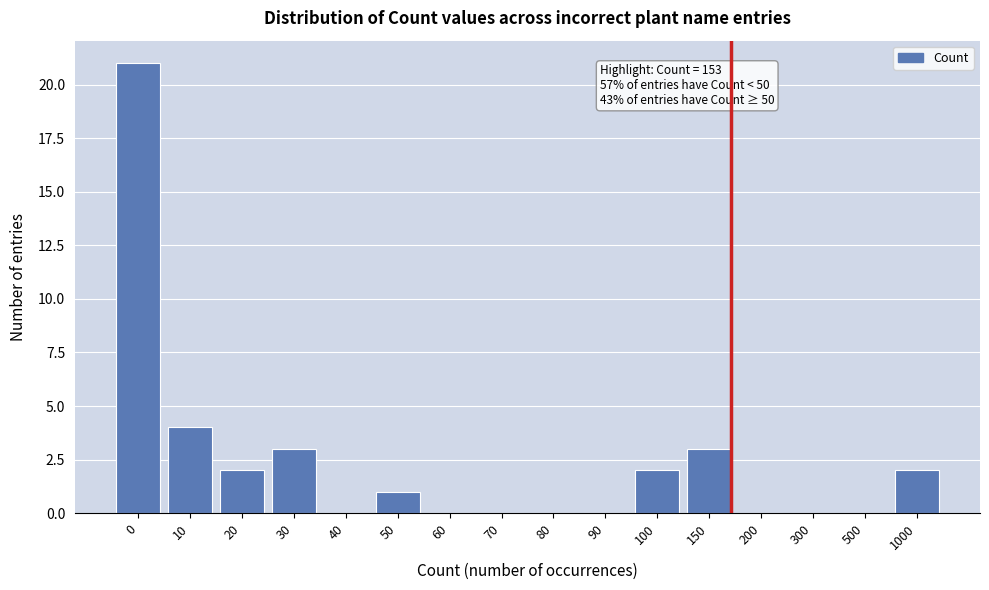

Reading left to right, list all the values displayed in this chart.

0=21	10=4	20=2	30=3	40=0	50=1	60=0	70=0	80=0	90=0	100=2	150=3	200=0	300=0	500=0	1000=2